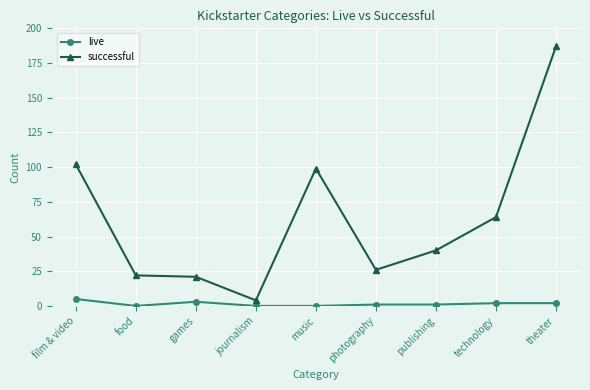

At publishing, list the series in order from smallest to largest.

live, successful